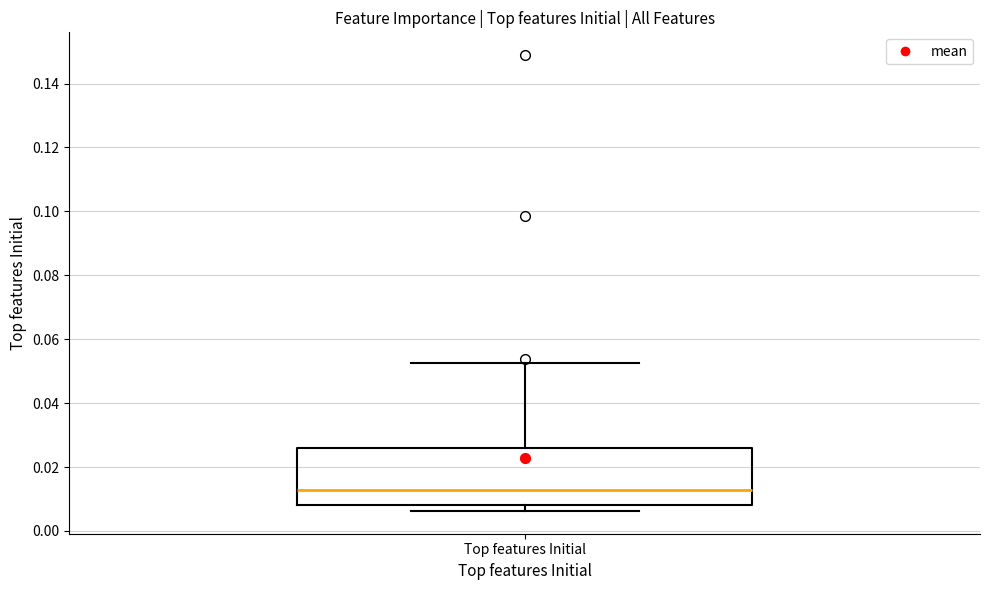

Transcribe this box plot: give where the median line is, the range the box spans, and where the two whiskers end, as read against the y-axis. The values are not printed on the chart, so give them approximately, as read against the axis.

median 0.012, box 0.008 to 0.026, whiskers 0.006 to 0.052